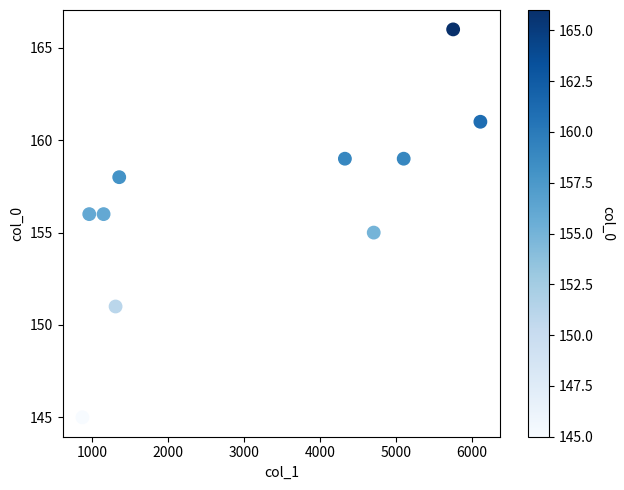

What is the range of X values (max minus min)?

5246